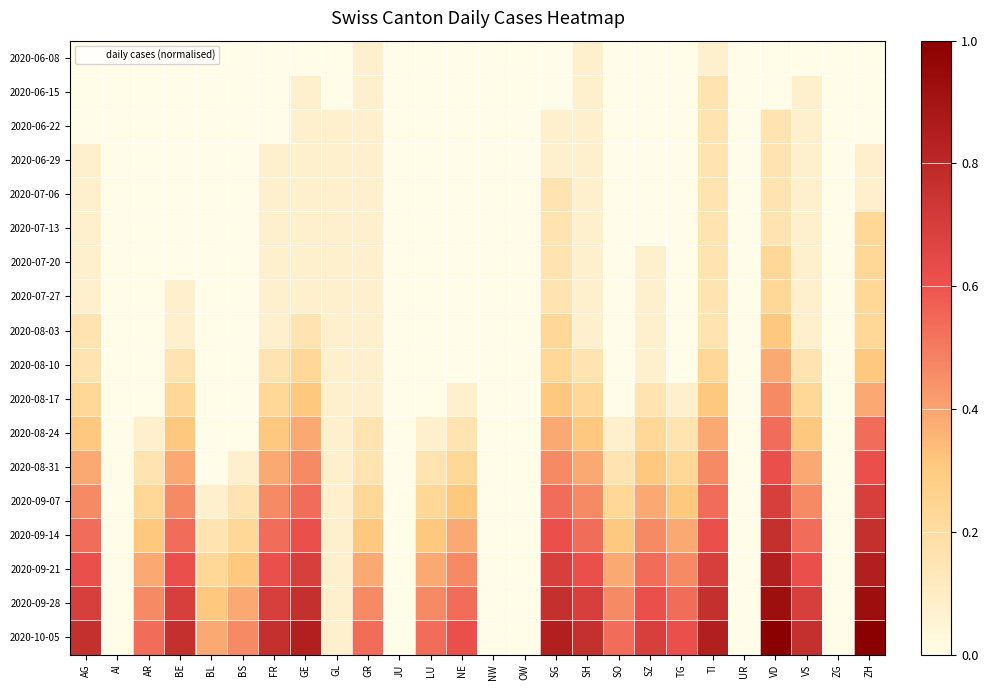

Which series has the widest spread of values?

2020-10-05